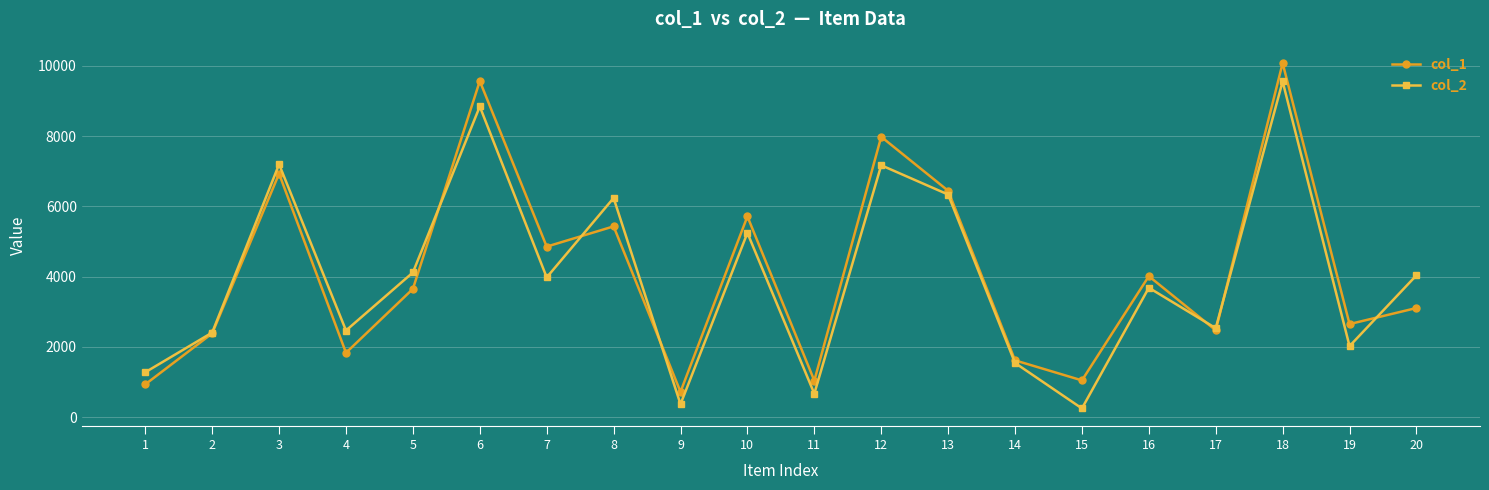

What is the value of the col_1 point at the 14th from the left?

1618